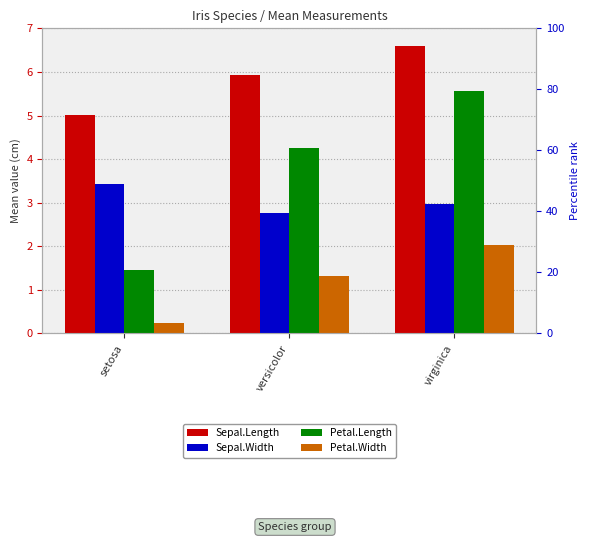

What is the lowest value of the Petal.Length series?

1.5